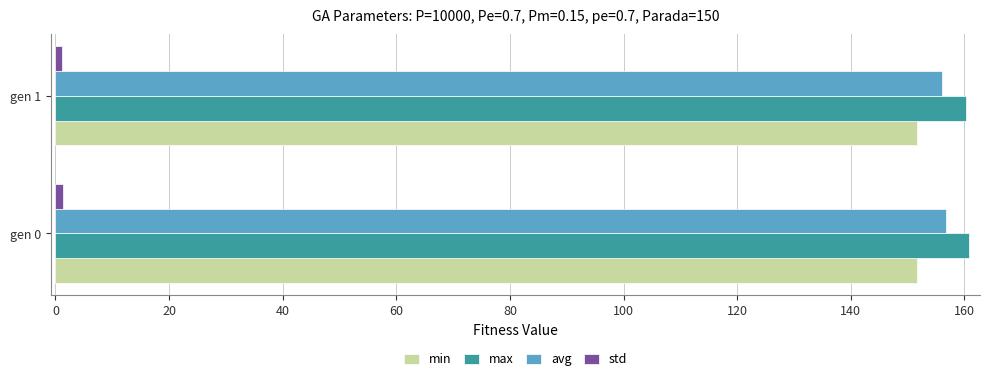

What is the minimum value for avg?

156.1